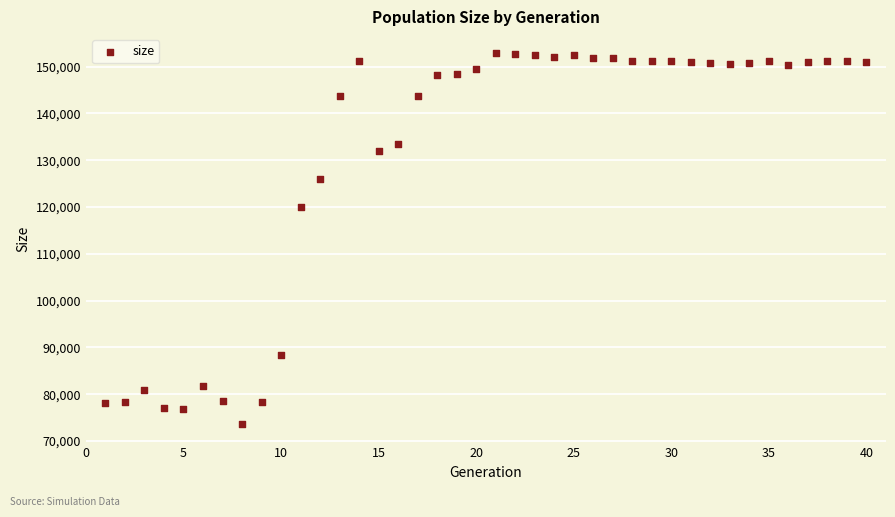

What Y value in the scatter plot is closest to 113306?

120033